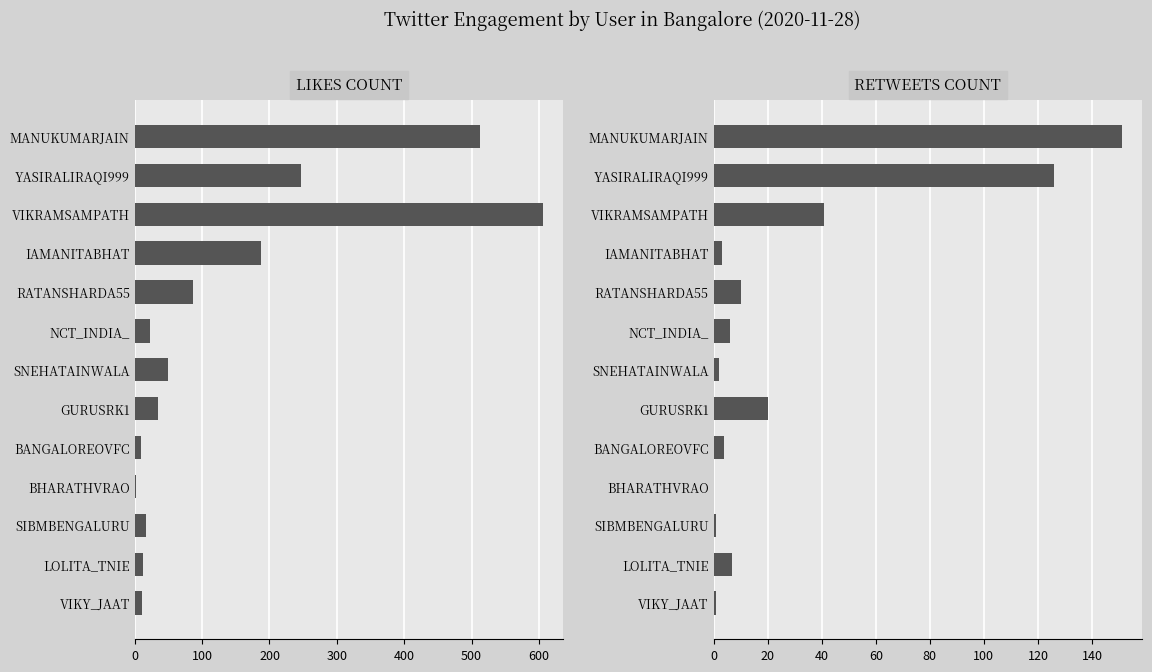

Count the number of categories in the chart.

13